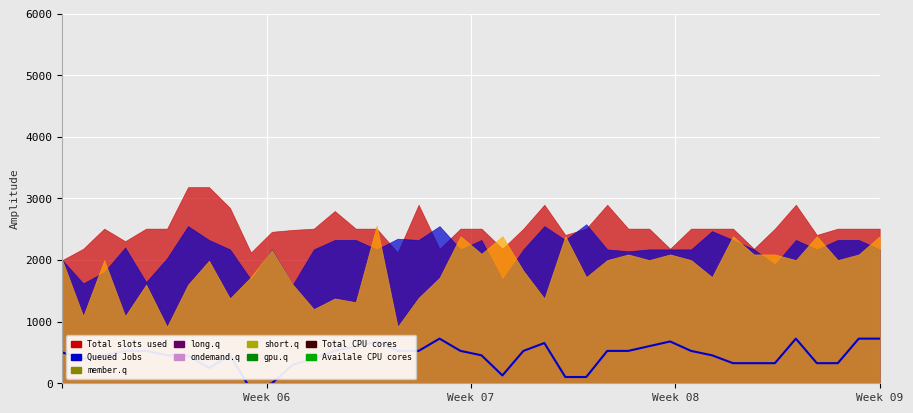

Is it true that the value at 29 is 982.5?

False